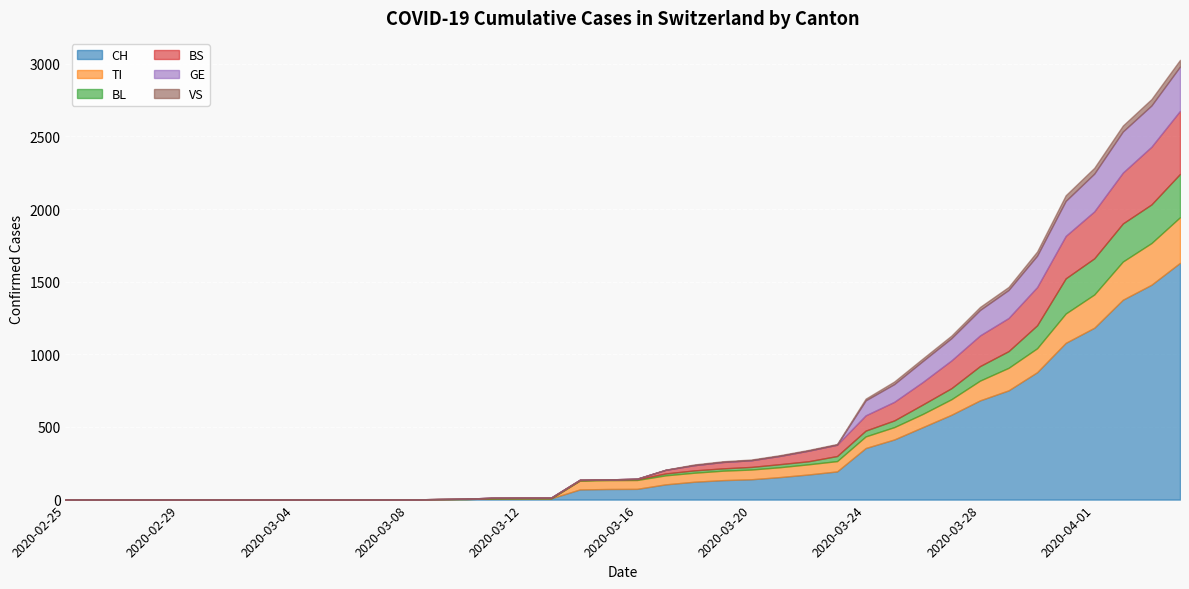

Count the number of categories in the chart.

40